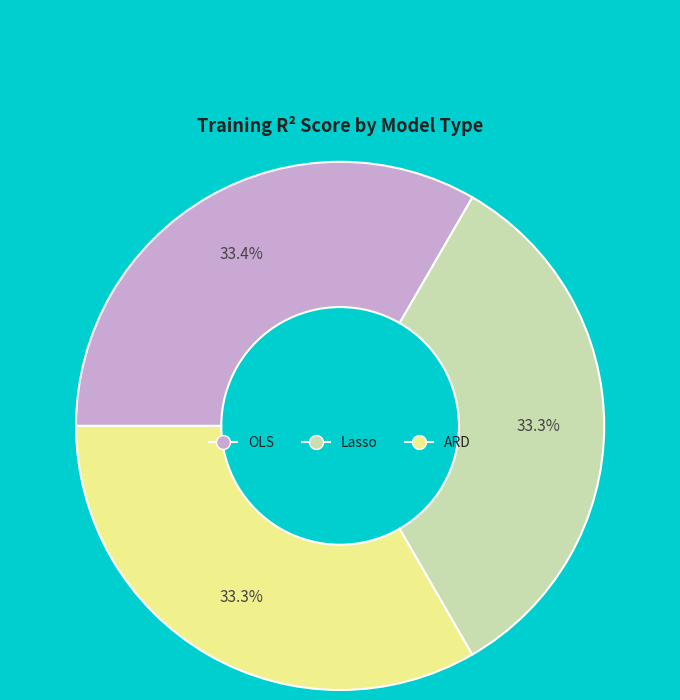

What is the total percentage of OLS and ARD?

66.7%